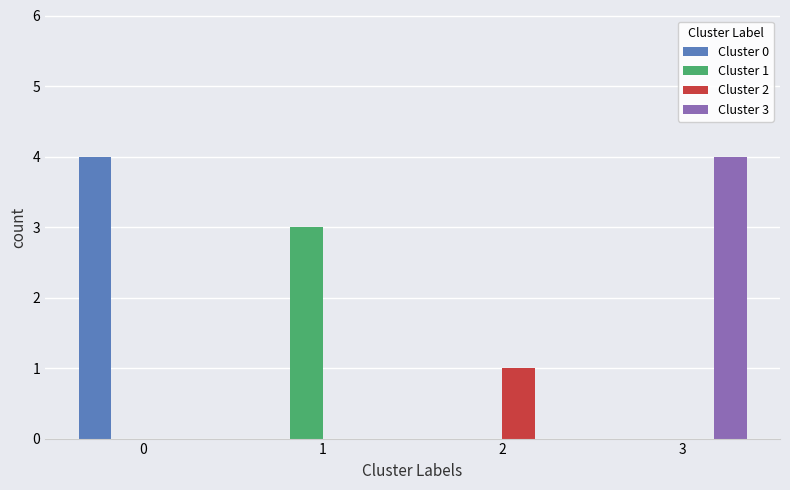

True or false: Cluster 1 has a value of 2 at 1.

False